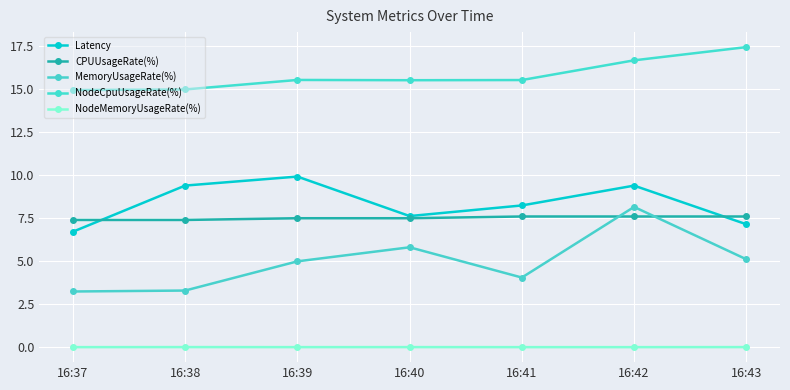

What is the maximum value shown in the chart?

17.5